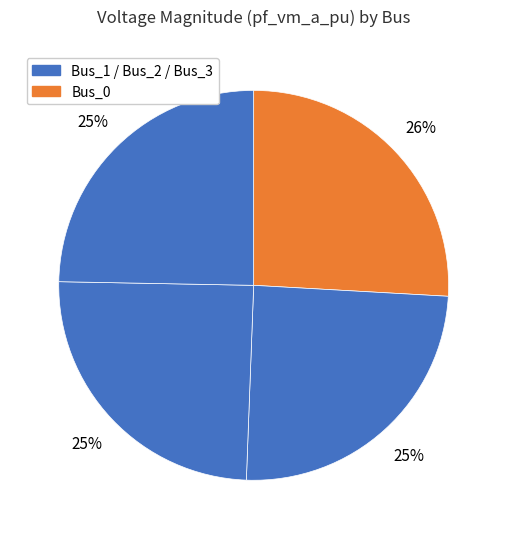

Rank the categories by value from lowest to highest.

Bus_2, Bus_3, Bus_1, Bus_0